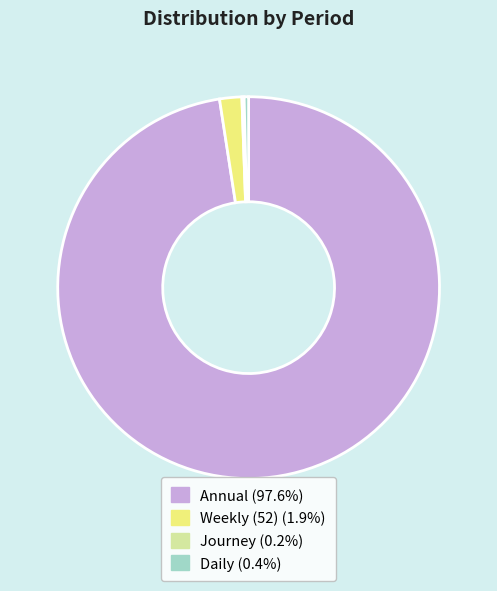

Combined, do Daily and Annual account for over 50%?

Yes